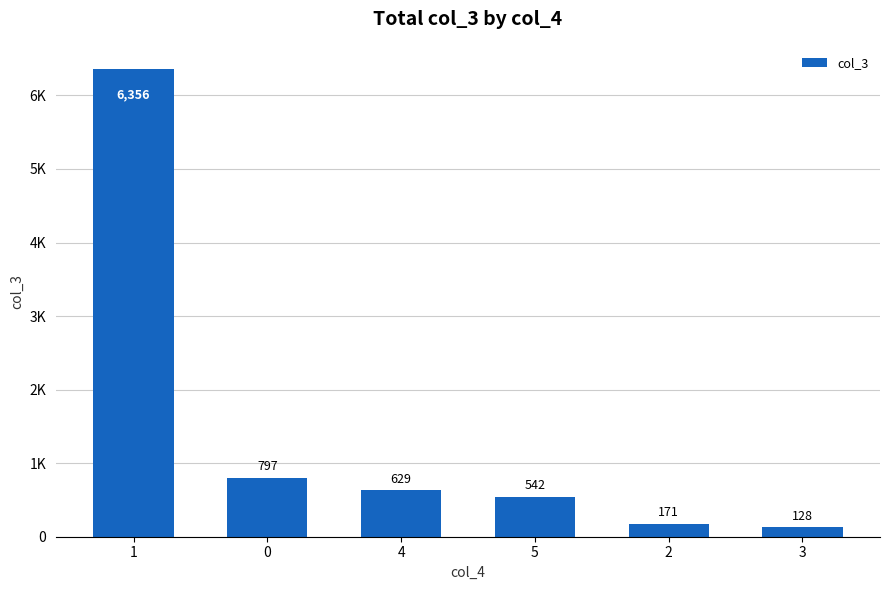

Are the bars horizontal?

No